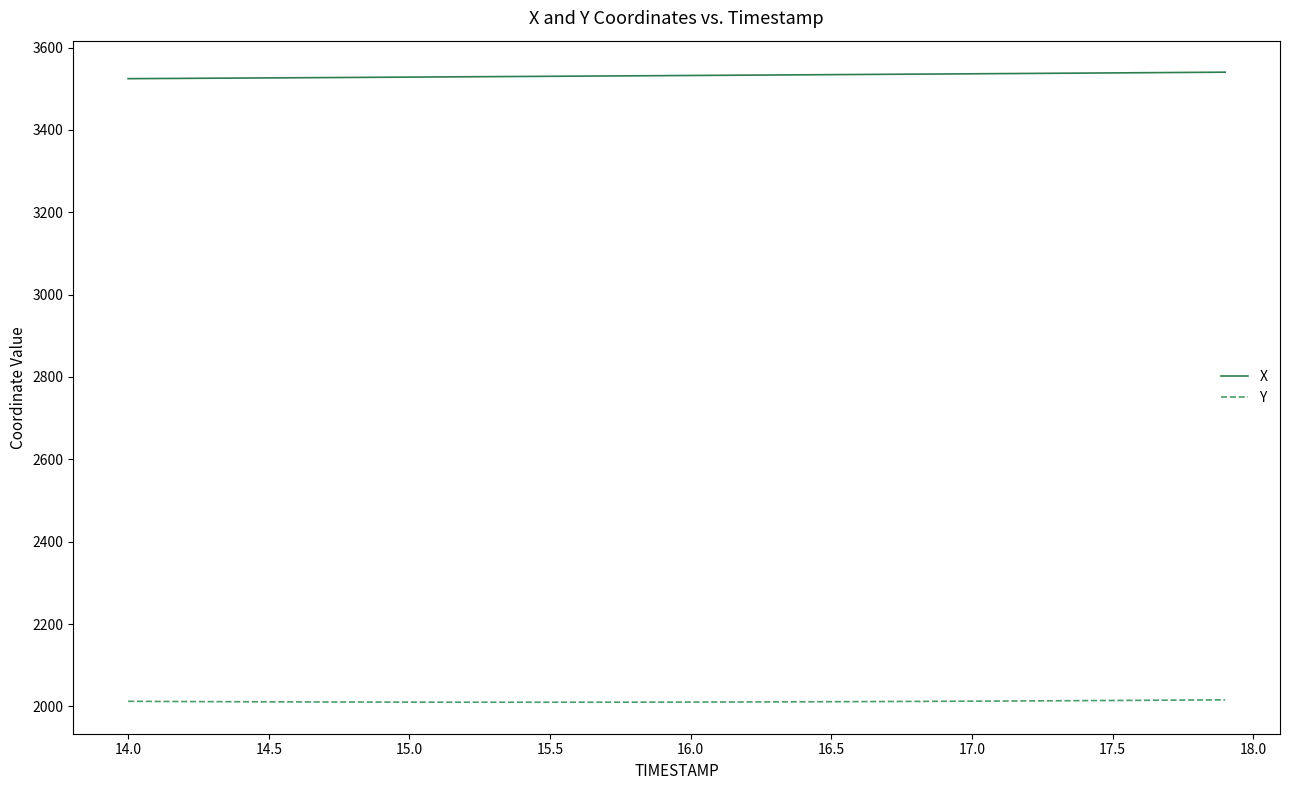

What are all the series names shown in the legend?

X, Y